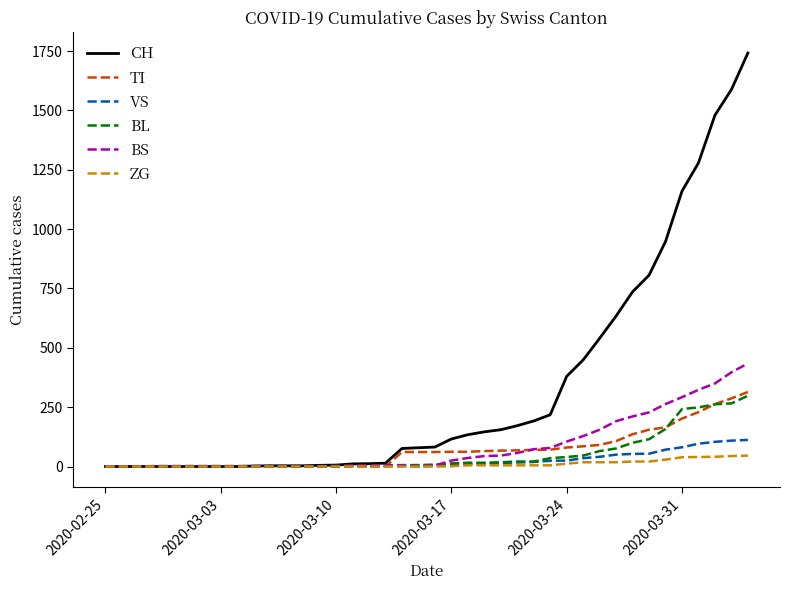

What is the maximum value for BS?

434